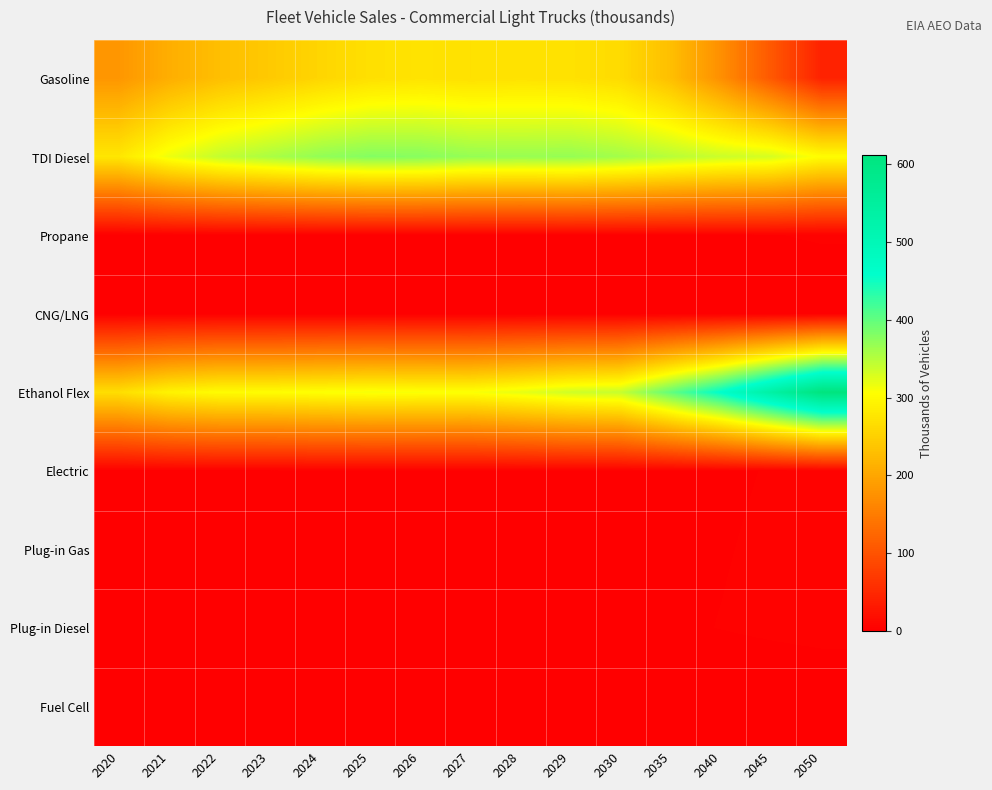

Which series has the largest range (max minus min)?

Ethanol Flex